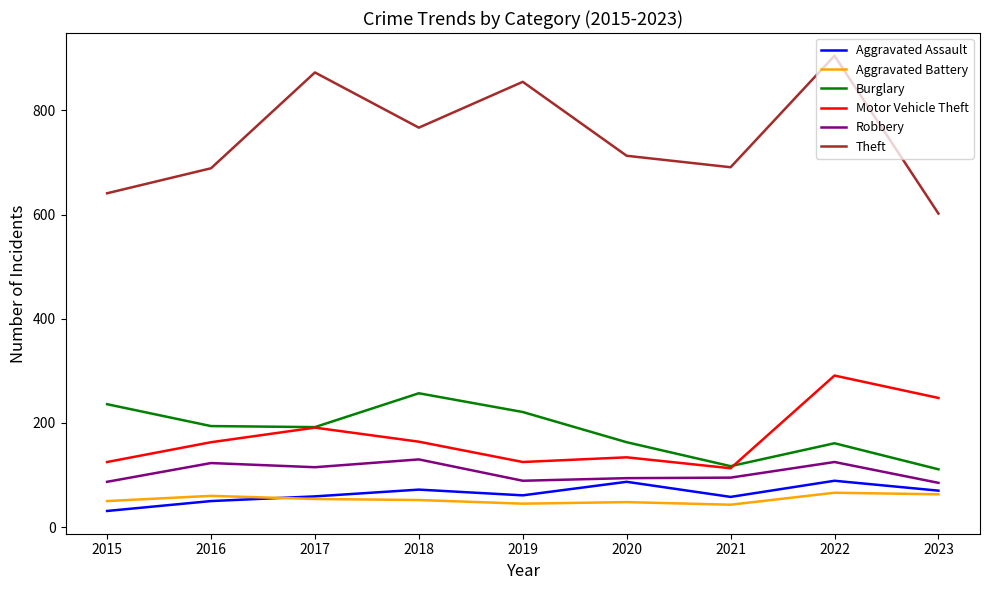

At which category is the sum across all series the highest?

2022